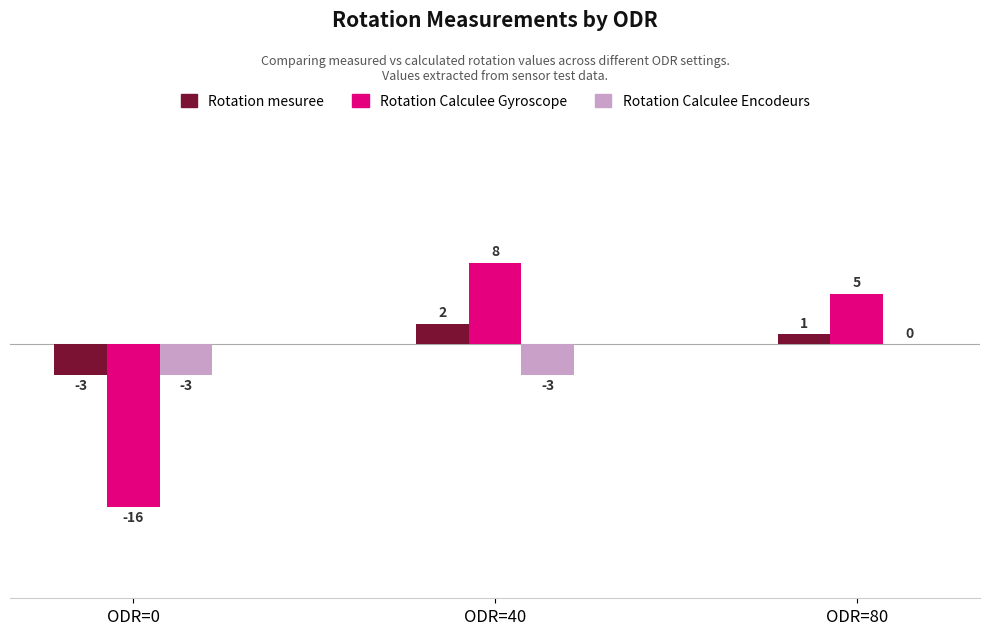

At which category is the sum across all series the highest?

ODR=40